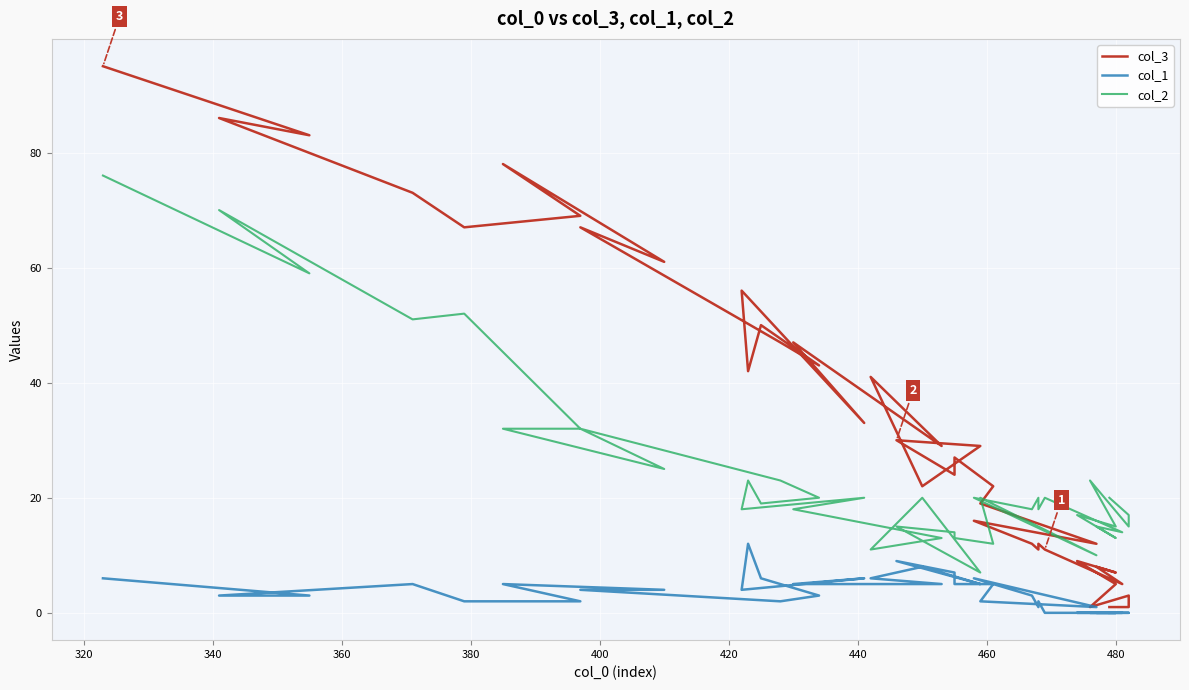

The col_2 series shows 9 at 480. True or false?

False